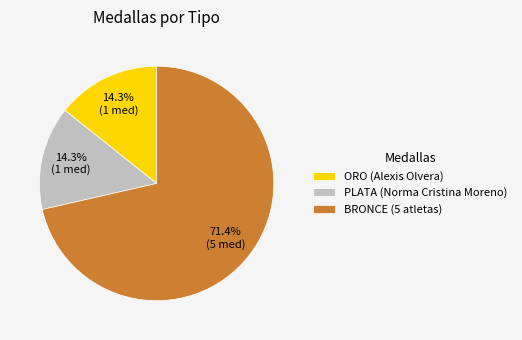

How many segments does this pie chart have?

3